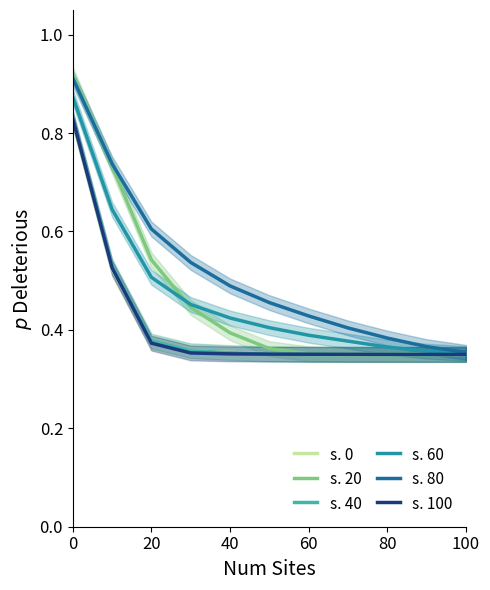

The s. 0 series shows 0.6 at 100. True or false?

False